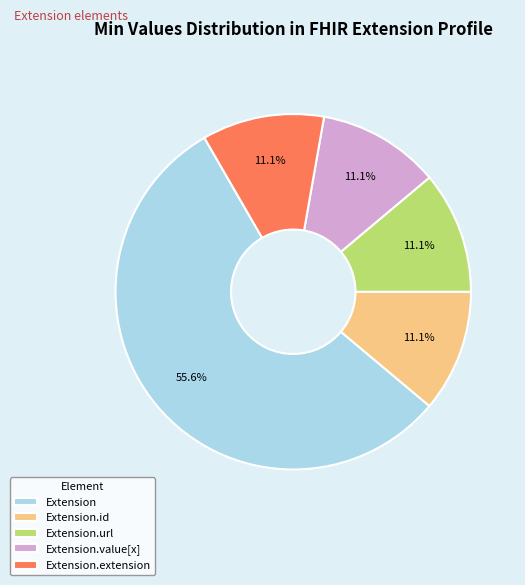

What is the majority slice?

Extension